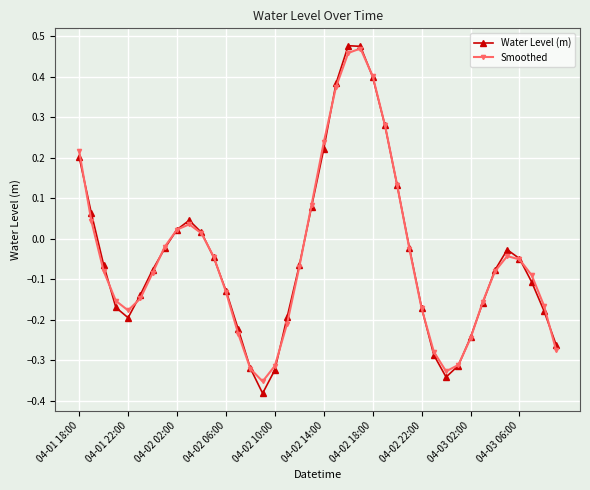

How many interior local peaks does the Water Level (m) series have?

3